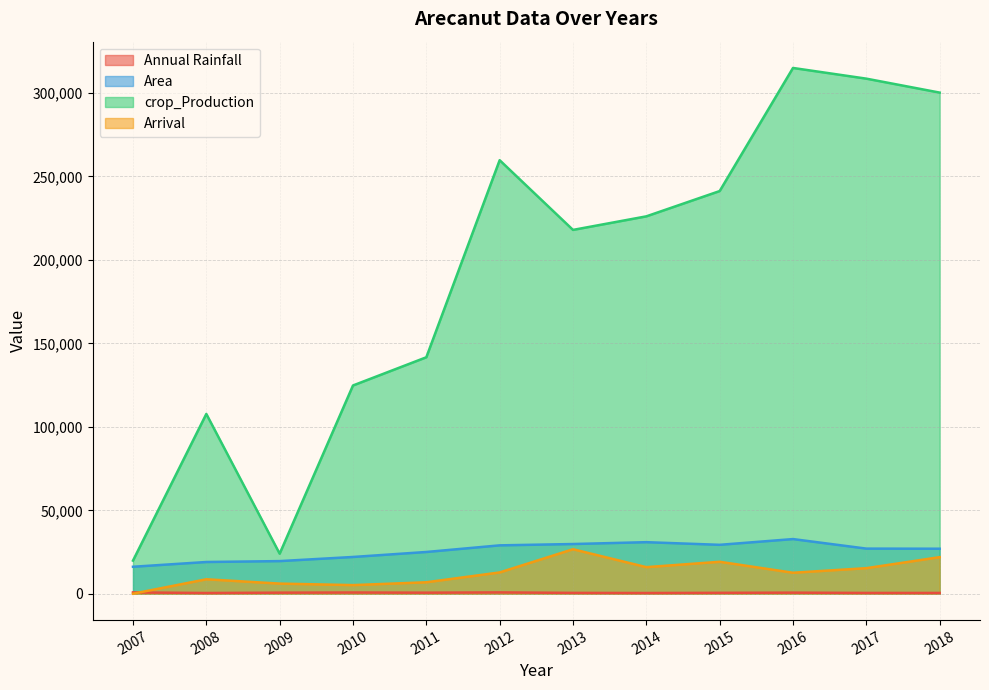

How many data points in Arrival are less than 12792?

6